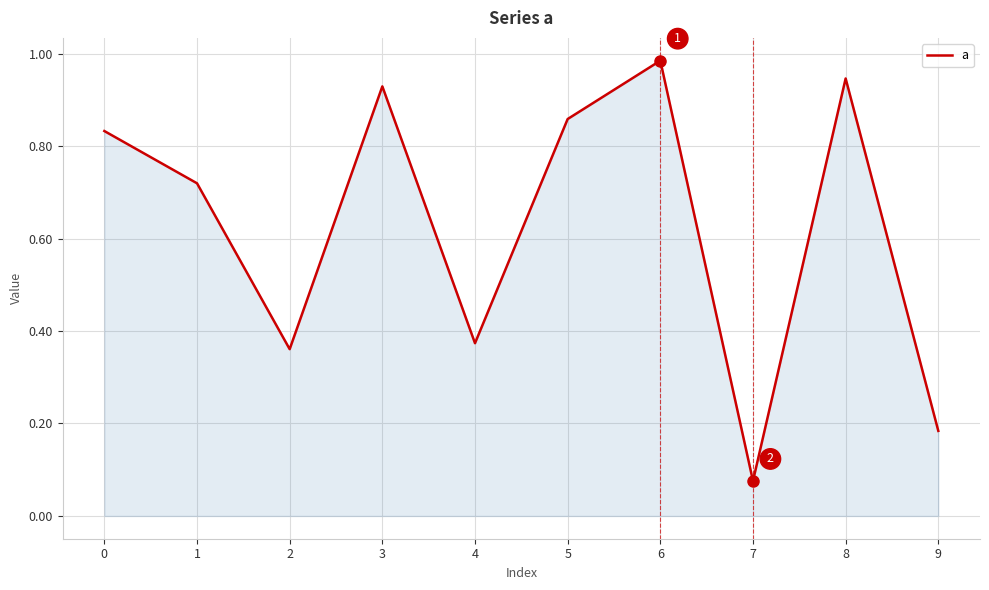

Which label corresponds to the largest value in the chart?

6